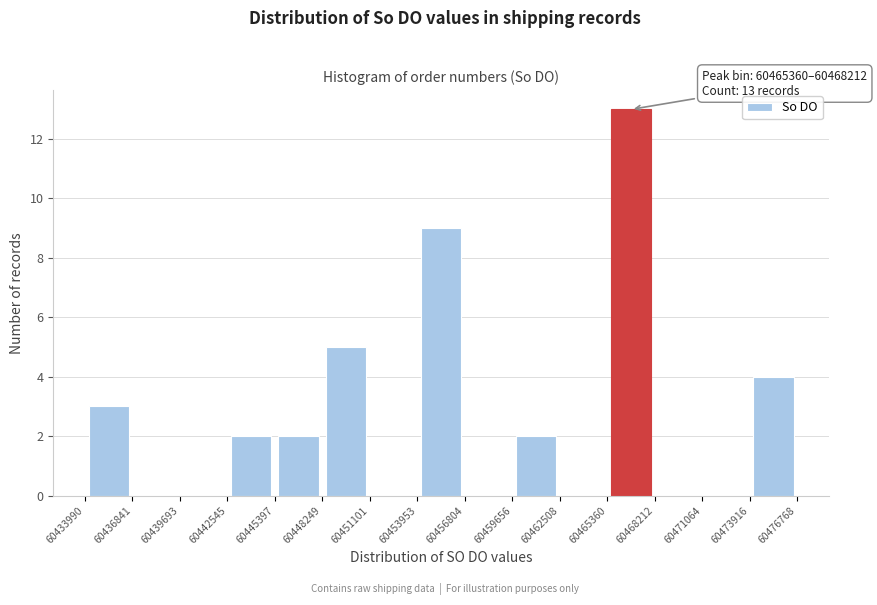

Over which range of the x-axis is the bar tallest?

60465360 to 60468212